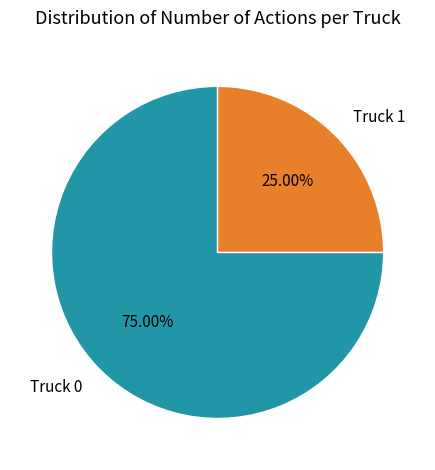

To the nearest percent, what portion does Truck 1 represent?

25%